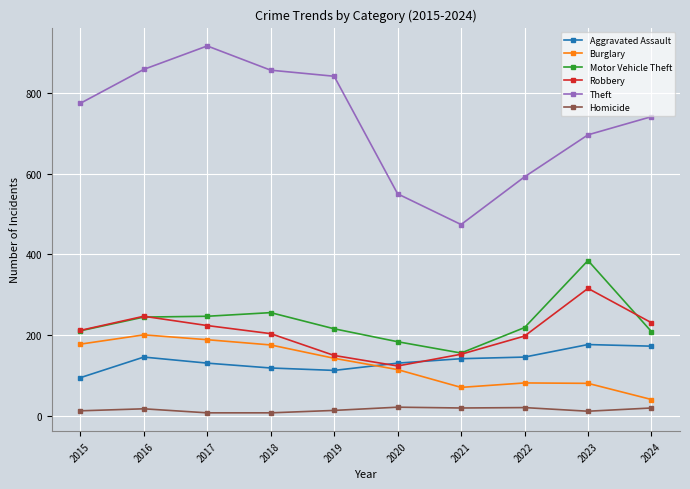

Which series has the largest total across all categories?

Theft